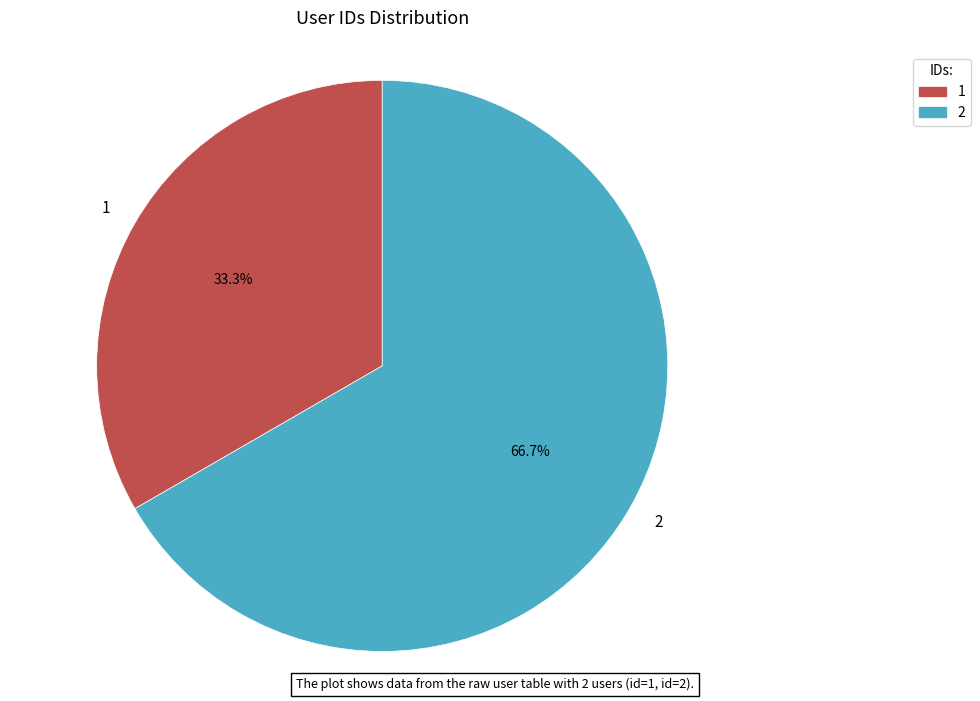

Is 2 the majority of the pie?

Yes